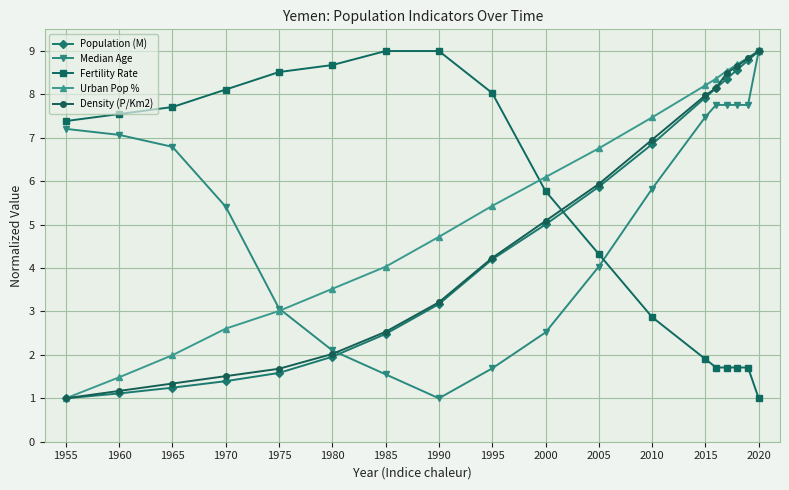

After their last crossing, which series has the higher values: Density (P/Km2) or Fertility Rate?

Density (P/Km2)